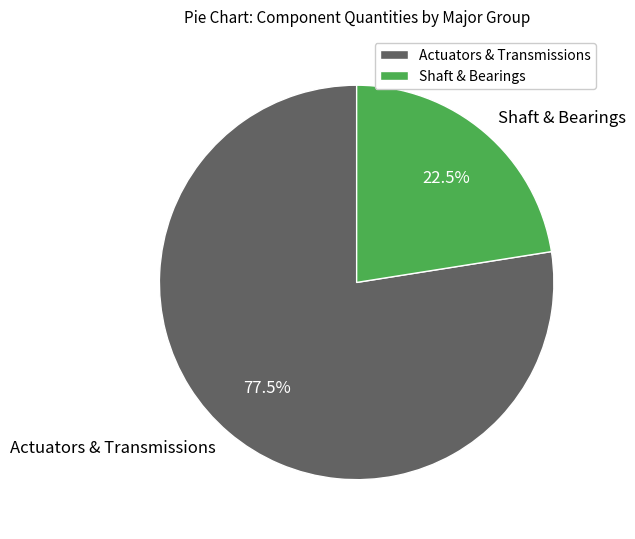

Combined, do Shaft & Bearings and Actuators & Transmissions account for over 50%?

Yes